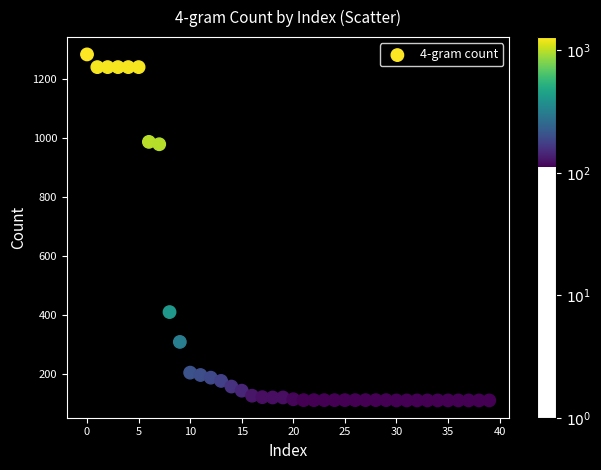

What is the range of Y values (max minus min)?

1171